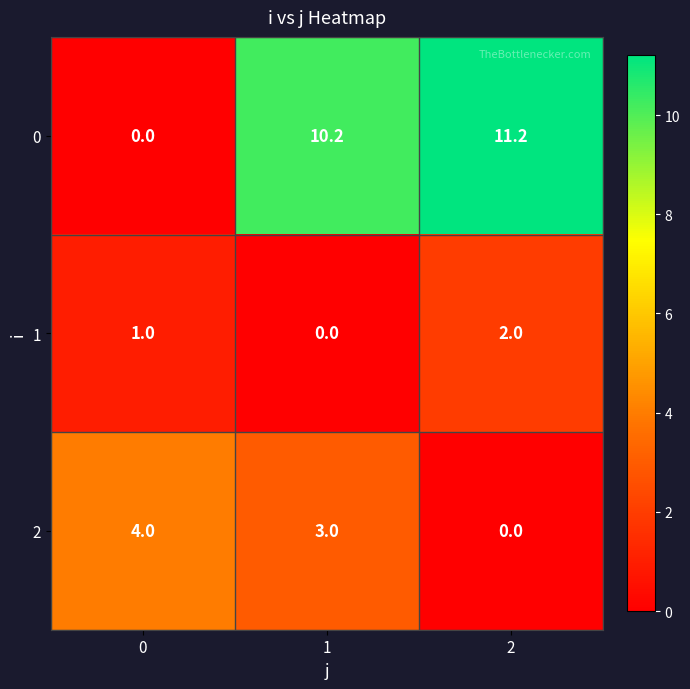

What is the difference between the 0 values at 1 and 2?

1.0